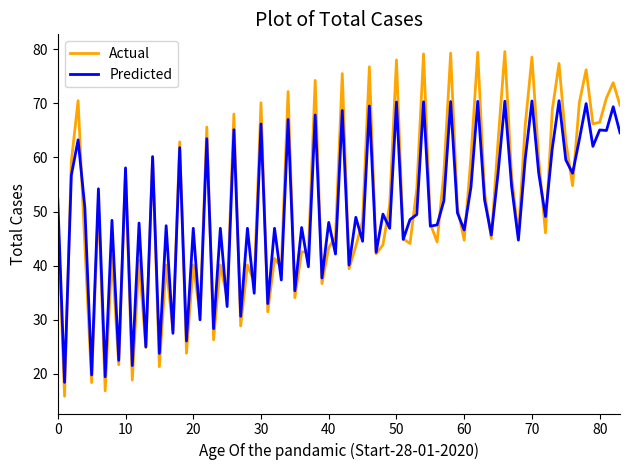

What is the greatest value displayed?

79.6